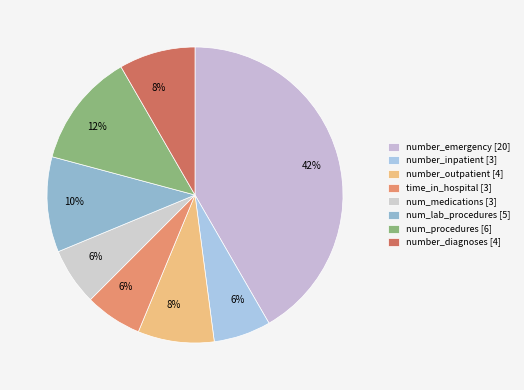

What is the largest slice in the pie chart?

number_emergency